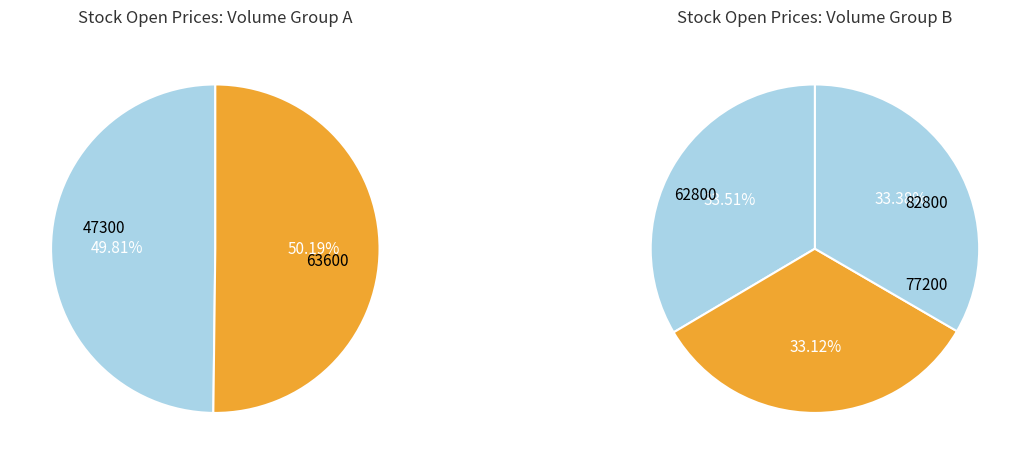

To the nearest percent, what is the difference between the largest and smallest slice percentages?

1%